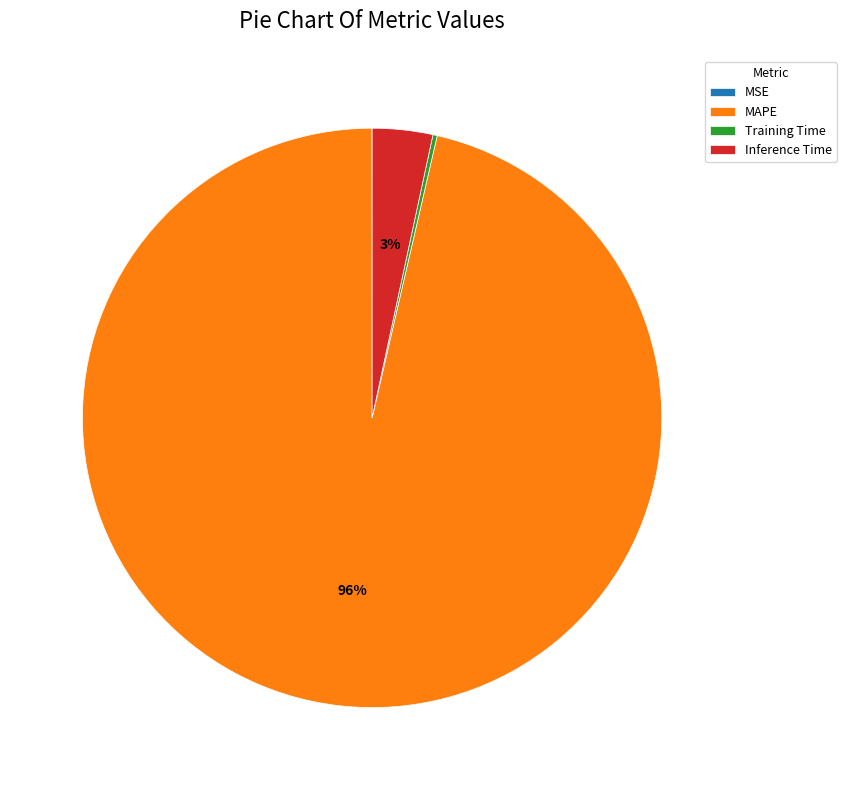

Is the sum of MAPE and Inference Time greater than half?

Yes